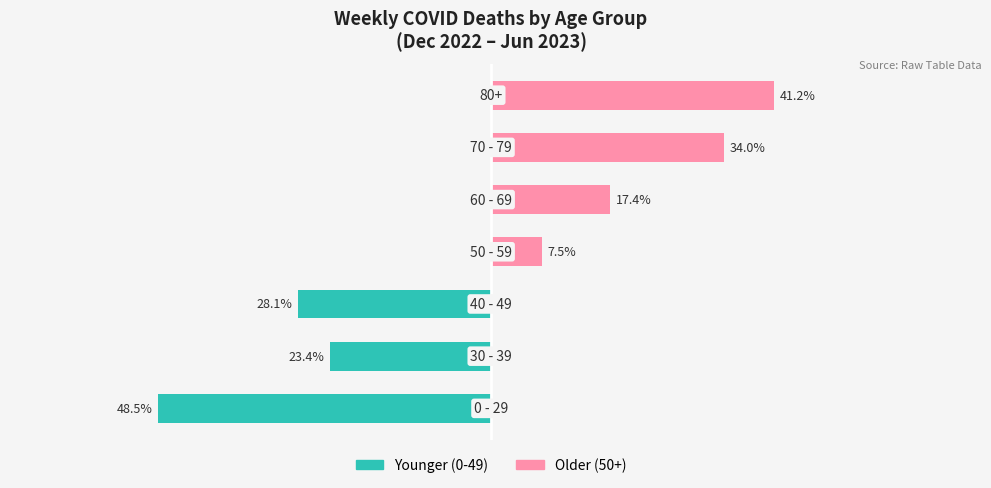

List the series in order of their overall mean, lowest first.

Younger (0-49), Older (50+)